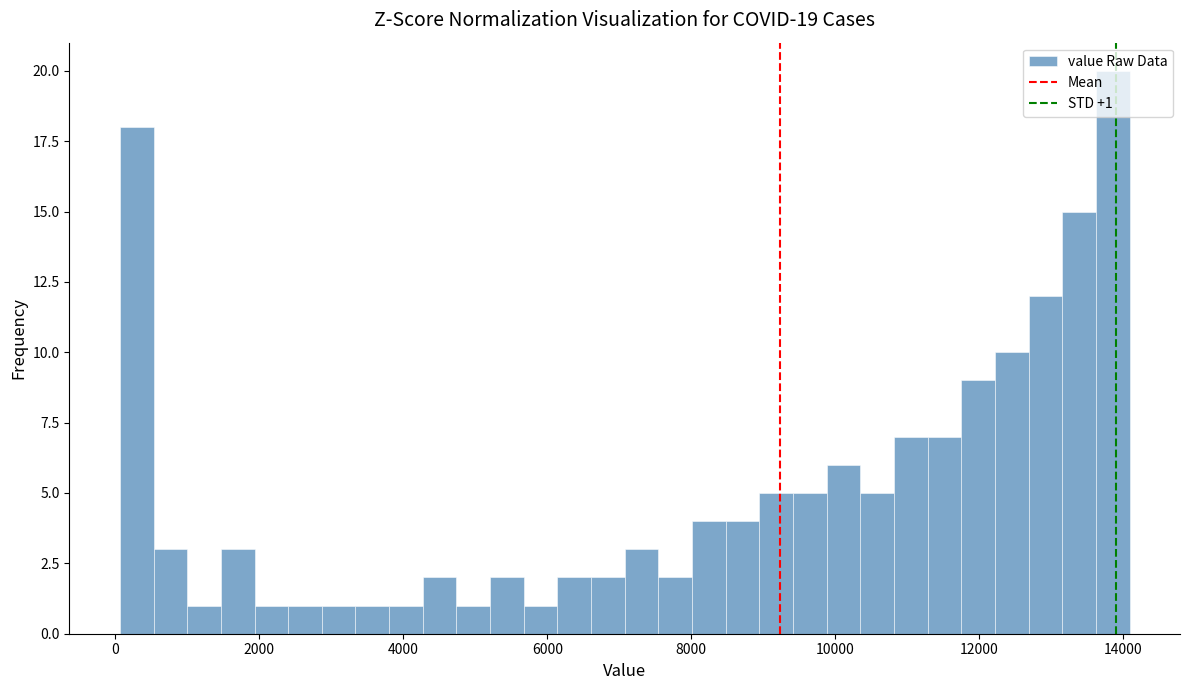

Read against the x-axis, roughly where is the centre of the tallest bar?

13800